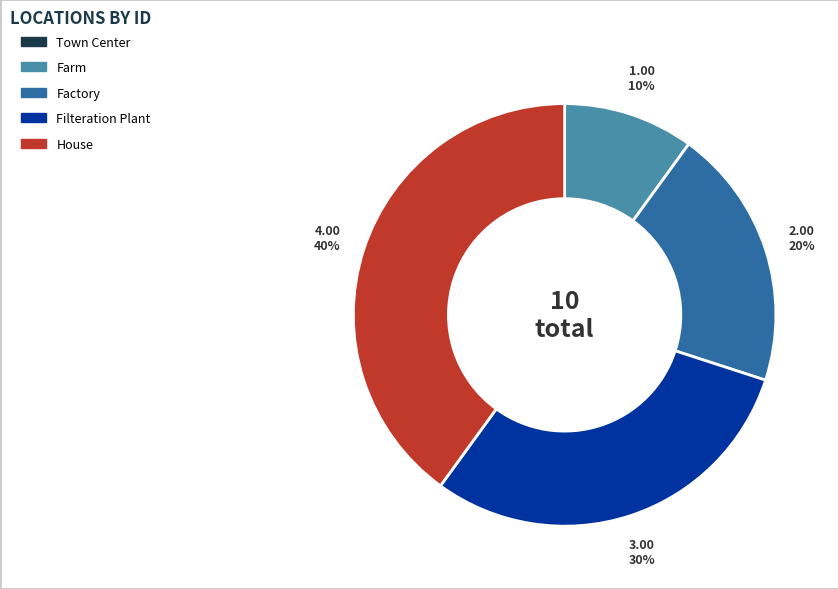

To the nearest percent, what is the average slice percentage?

20%